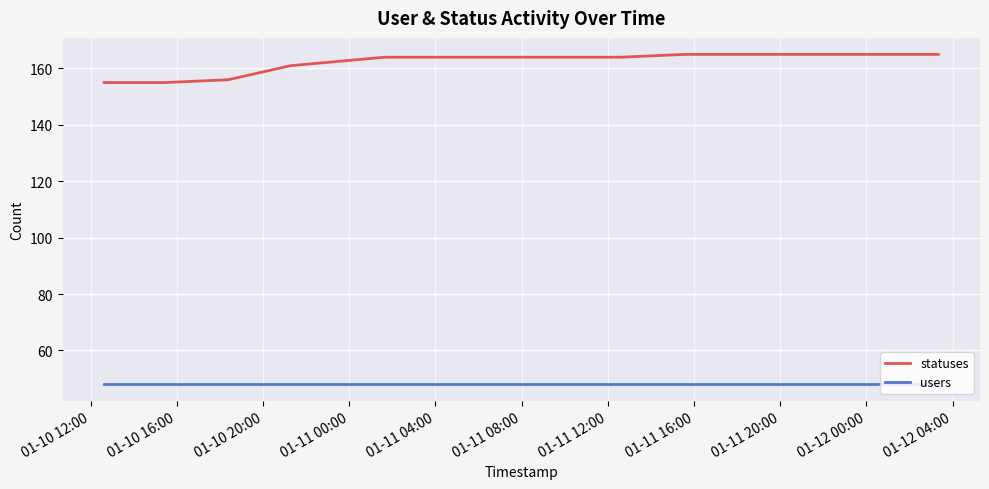

Which series has the widest spread of values?

statuses